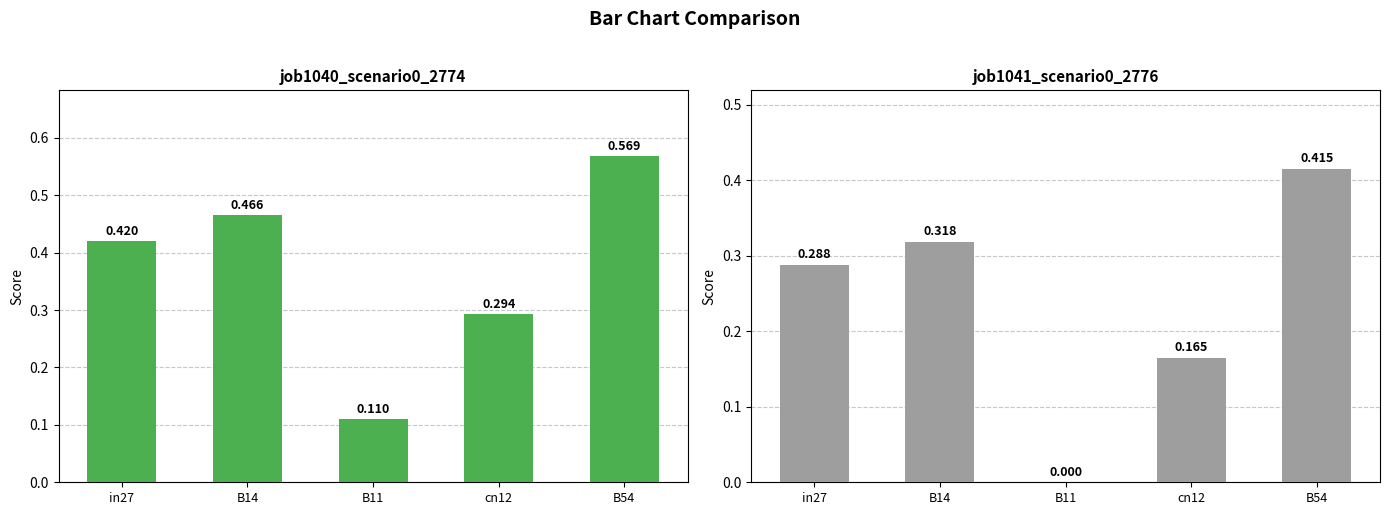

The value of job1040_scenario0_2774 at cn12 is 0.3. True or false?

True